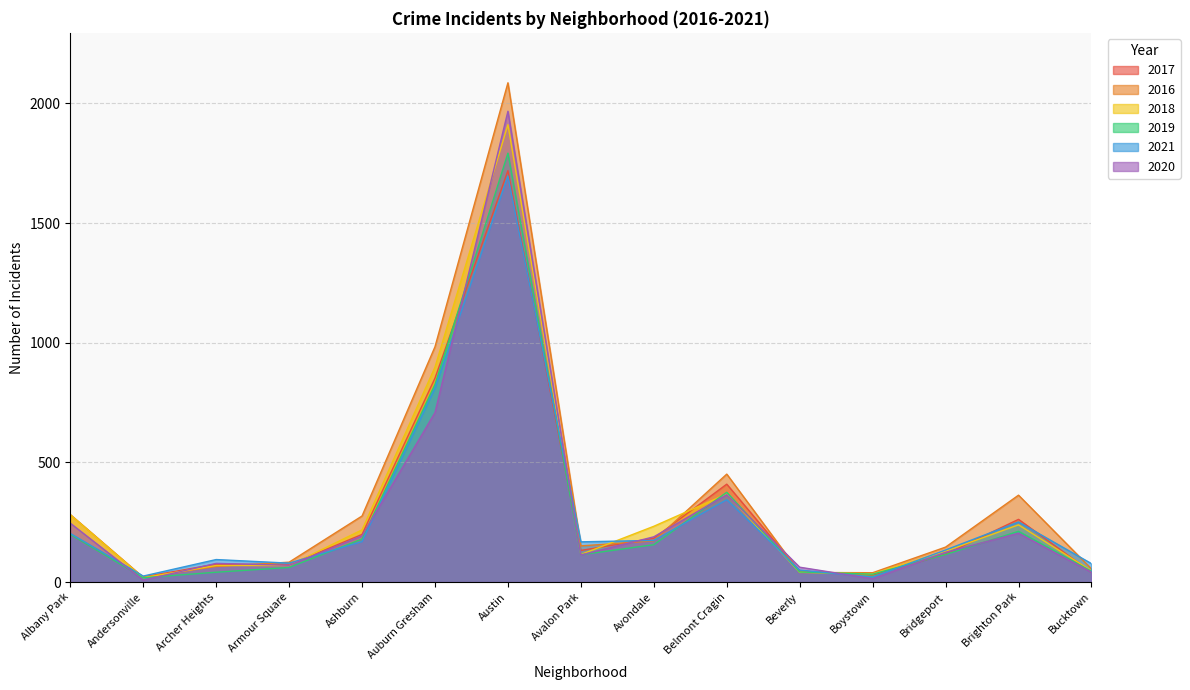

Rank the series at Andersonville from lowest to highest value.

2020, 2018, 2019, 2016, 2017, 2021